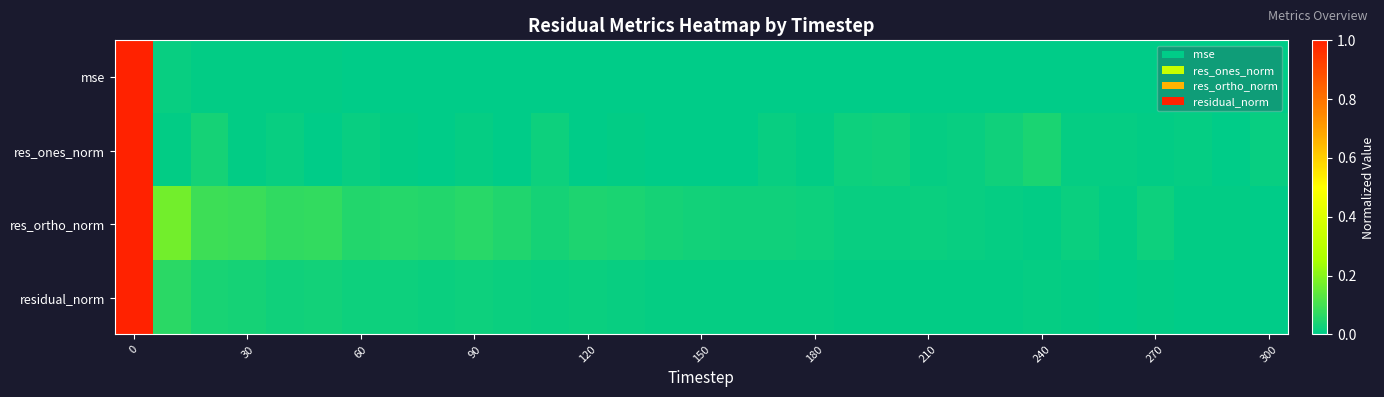

Reading left to right, transcribe all the data shown in this chart.

mse: 1.0	0.0	0.0	0.0	0.0	0.0	0.0	0.0	0.0	0.0	0.0	0.0	0.0	0.0	0.0	0.0	0.0	0.0	0.0	0.0	0.0	0.0	0.0	0.0	0.0	0.0	0.0	0.0	0.0	0.0	0.0
res_ones_norm: 1.0	0.0	0.0	0.0	0.0	0.0	0.0	0.0	0.0	0.0	0.0	0.0	0.0	0.0	0.0	0.0	0.0	0.0	0.0	0.0	0.0	0.0	0.0	0.0	0.0	0.0	0.0	0.0	0.0	0.0	0.0
res_ortho_norm: 1.0	0.2	0.1	0.1	0.1	0.1	0.1	0.1	0.1	0.1	0.0	0.0	0.0	0.0	0.0	0.0	0.0	0.0	0.0	0.0	0.0	0.0	0.0	0.0	0.0	0.0	0.0	0.0	0.0	0.0	0.0
residual_norm: 1.0	0.1	0.0	0.0	0.0	0.0	0.0	0.0	0.0	0.0	0.0	0.0	0.0	0.0	0.0	0.0	0.0	0.0	0.0	0.0	0.0	0.0	0.0	0.0	0.0	0.0	0.0	0.0	0.0	0.0	0.0